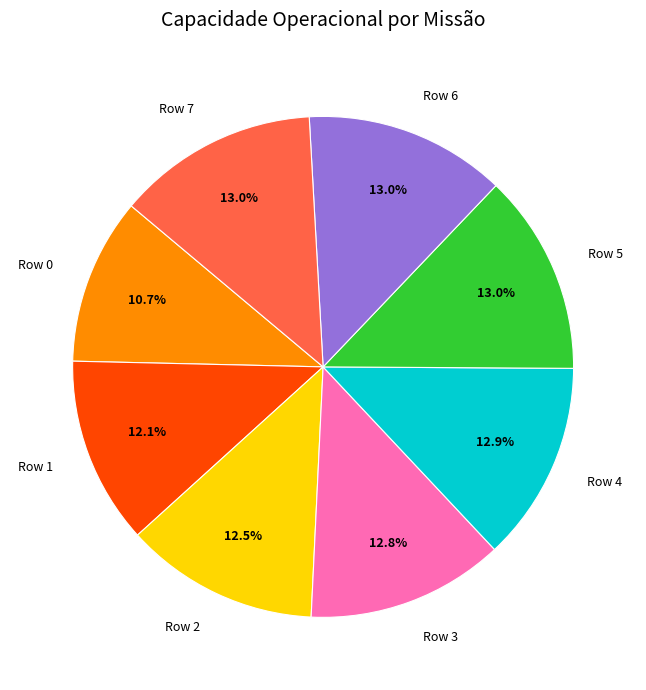

The Row 0 slice represents 11% of the pie. True or false?

True